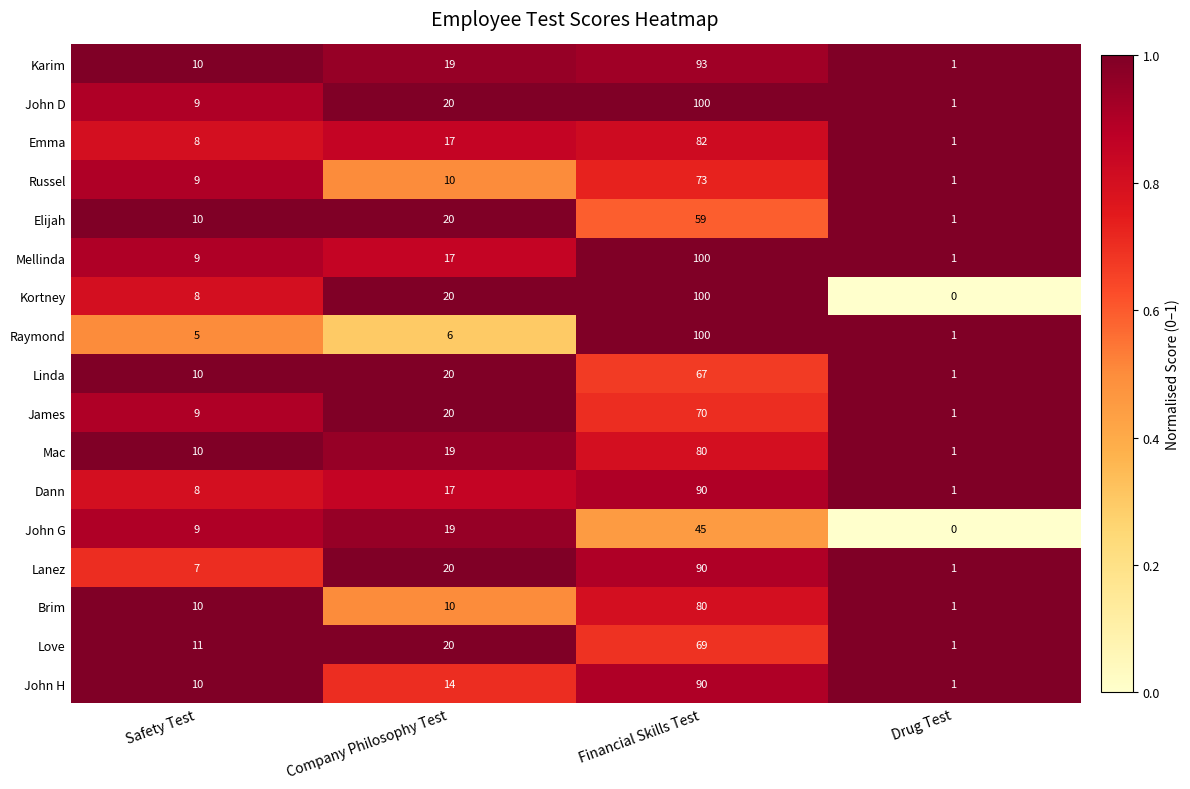

Which series has the largest total across all categories?

John D